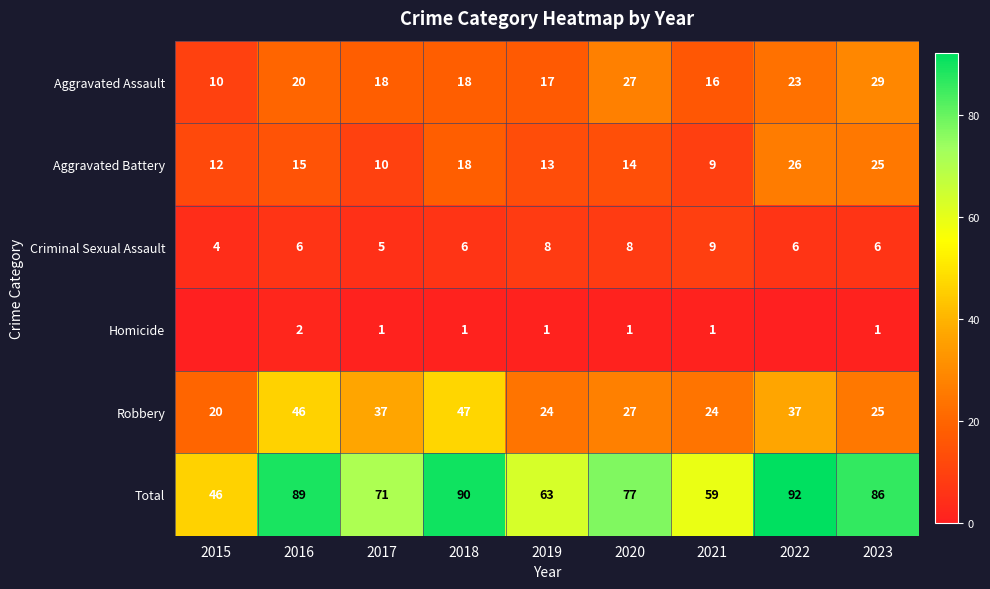

What is the sum of all Aggravated Battery values?

142